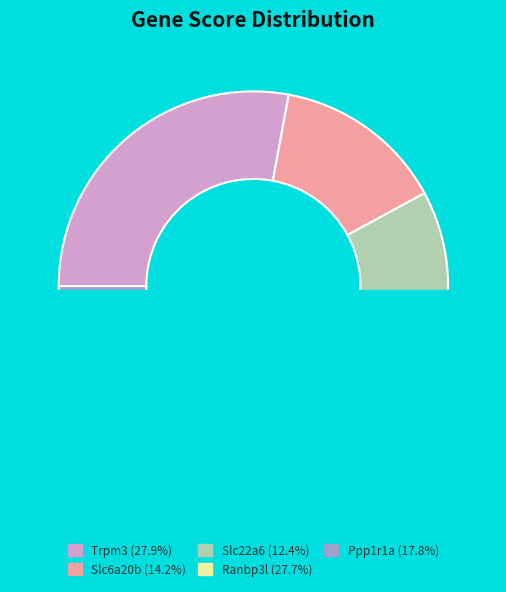

How much of the chart is everything except Slc6a20b?

85.8%